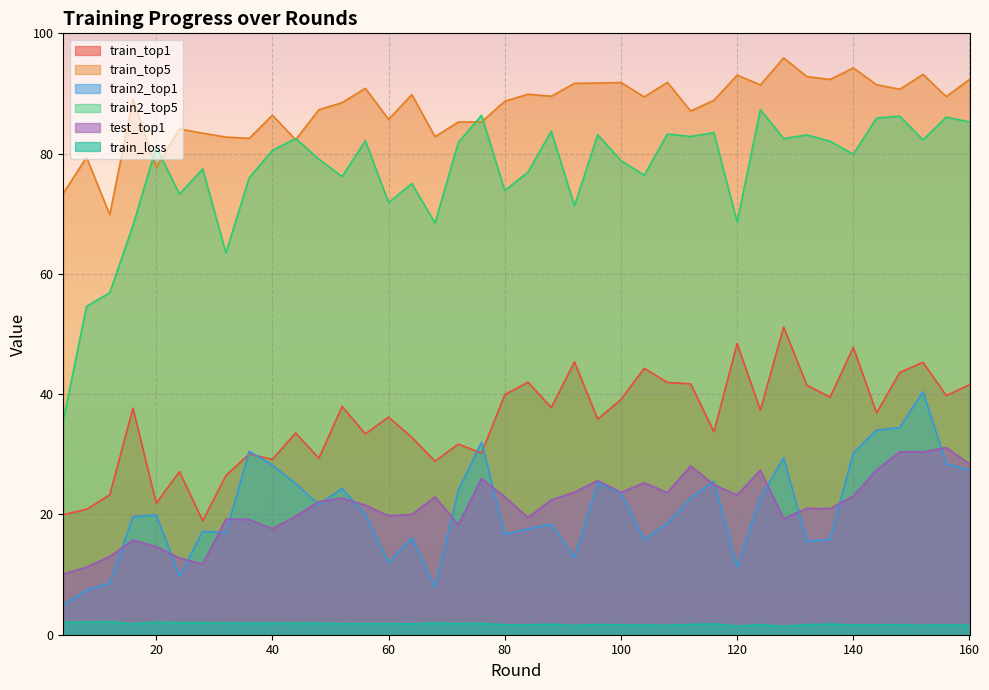

Rank the series at 72 from highest to lowest value.

train_top5, train2_top5, train_top1, train2_top1, test_top1, train_loss